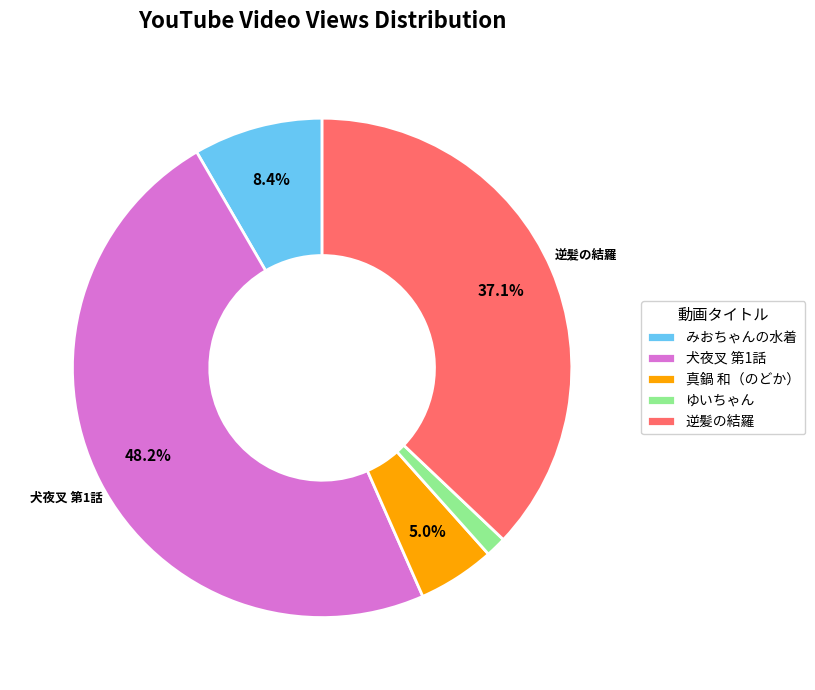

Which category has the smallest portion of the pie?

ゆいちゃん